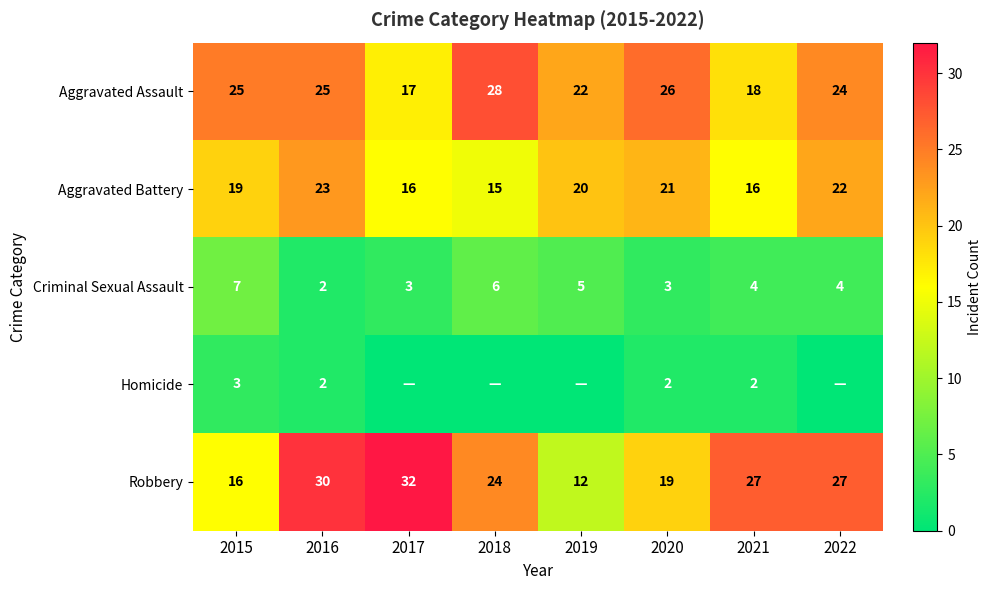

Is it true that Aggravated Assault equals 15 at 2020?

False